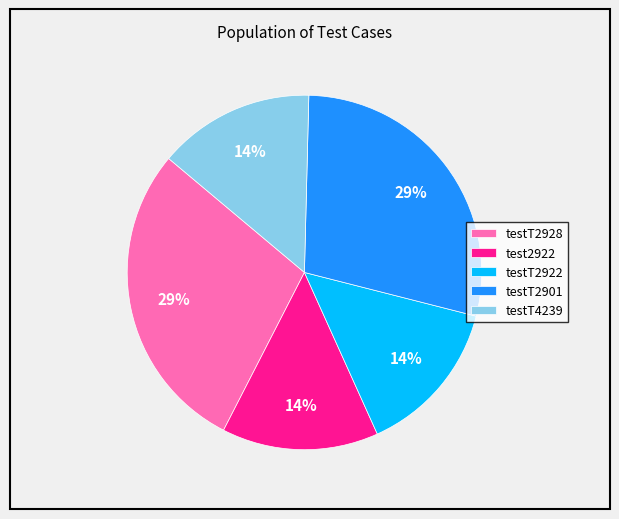

Combined, do testT2922 and testT2901 account for over 50%?

No